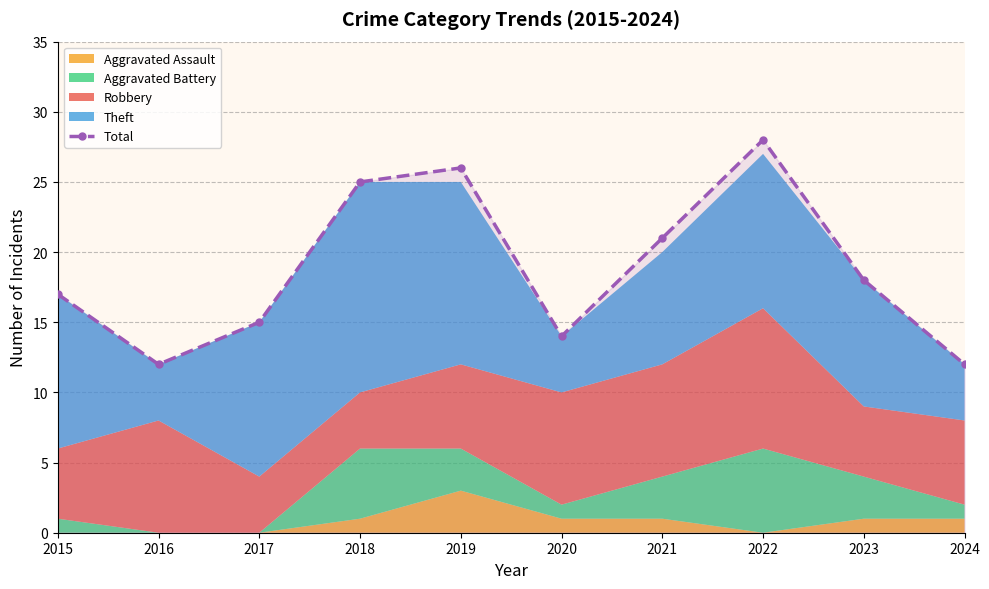

Reading left to right, what are all the values shown in this chart?

2015=17	2016=12	2017=15	2018=25	2019=26	2020=14	2021=21	2022=28	2023=18	2024=12